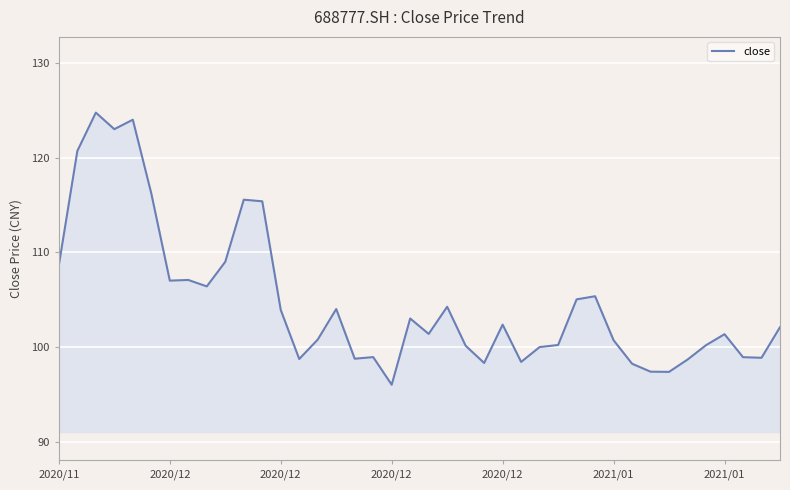

How many categories are shown in the chart?

40